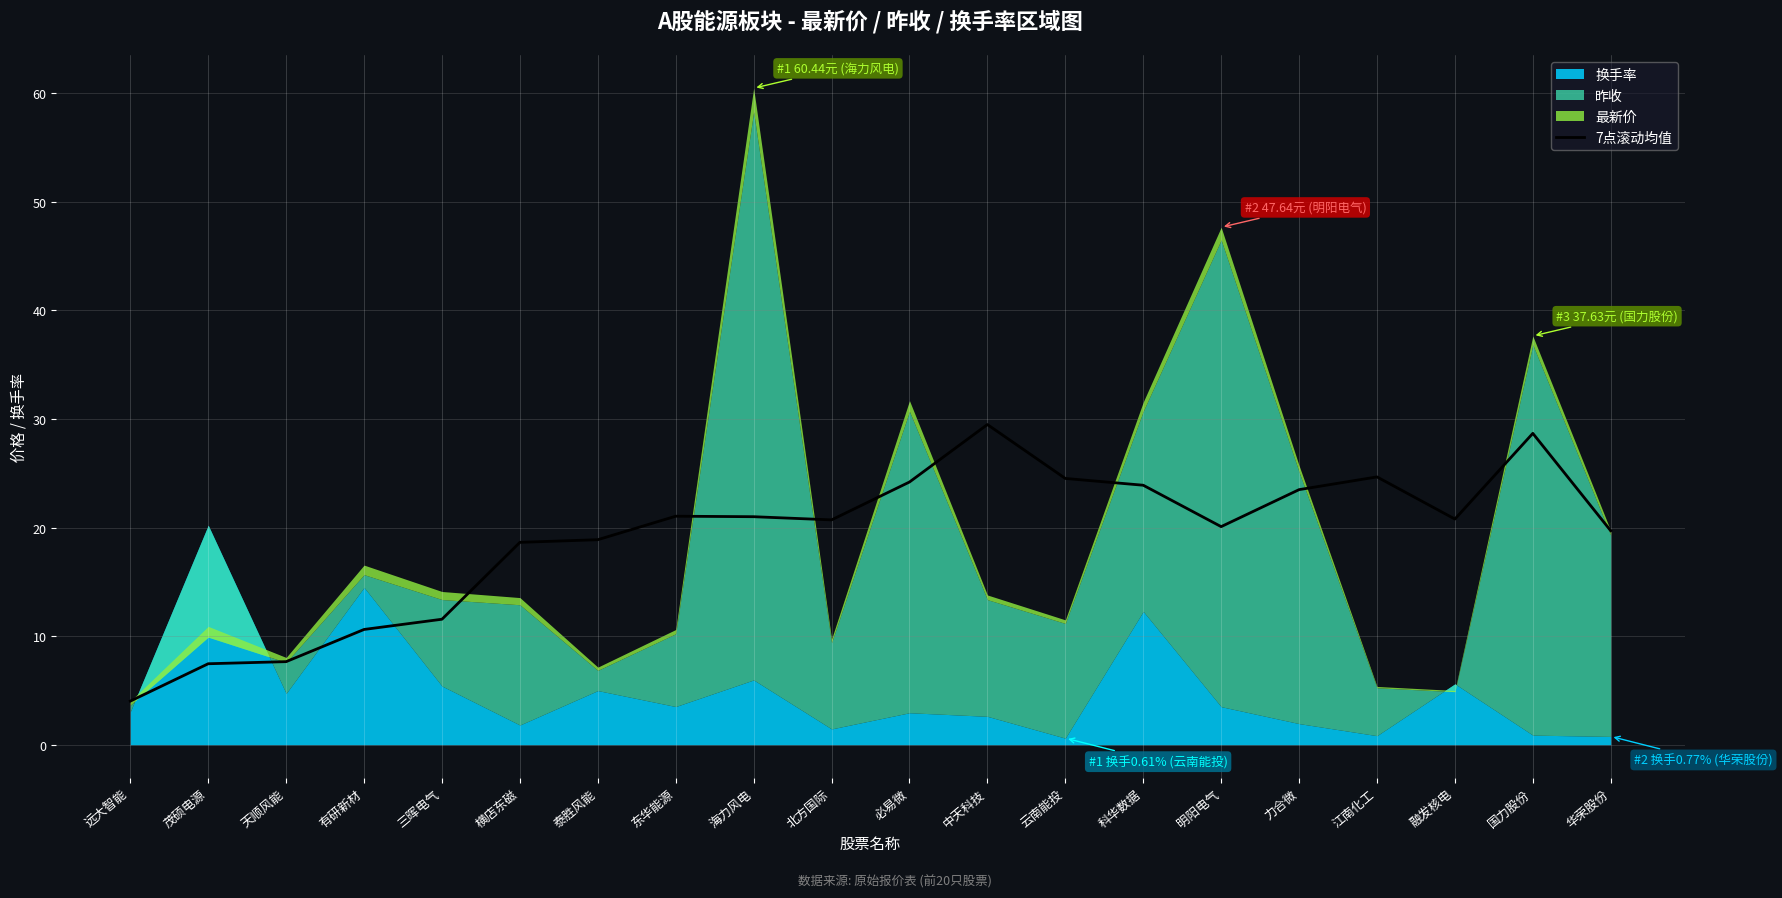

What is the lowest value of the 7点滚动均值 series?

4.0